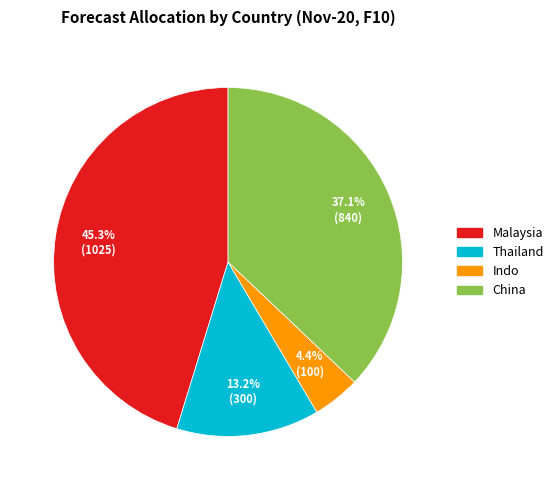

To the nearest percent, what is the average slice percentage?

25%